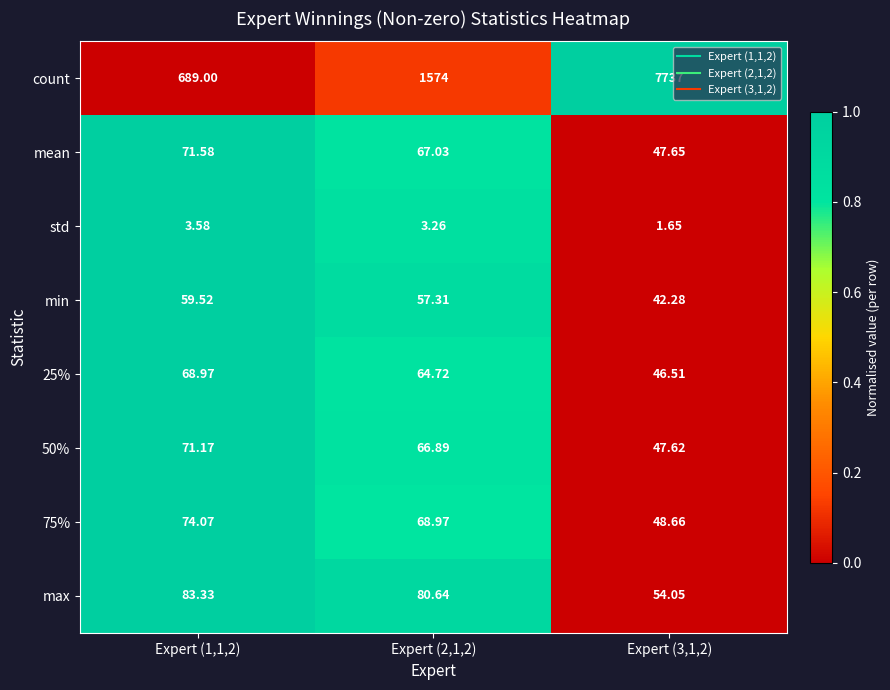

Is the value of max at Expert (2,1,2) greater than the value of 75% at Expert (2,1,2)?

Yes